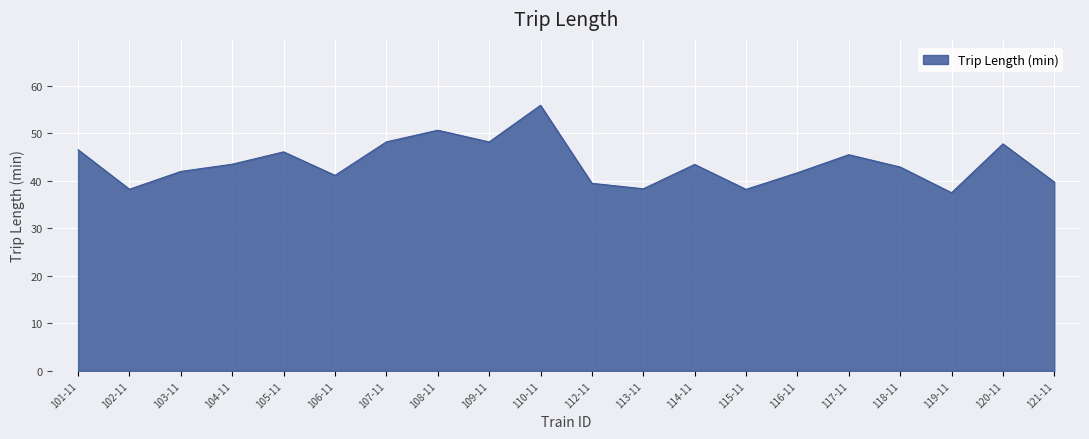

At which category does the chart reach its peak across all series?

110-11